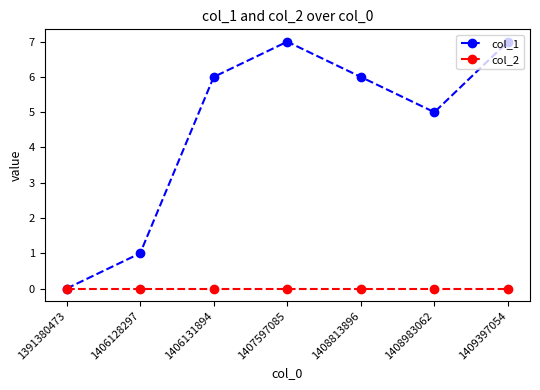

What is the maximum value for col_1?

7